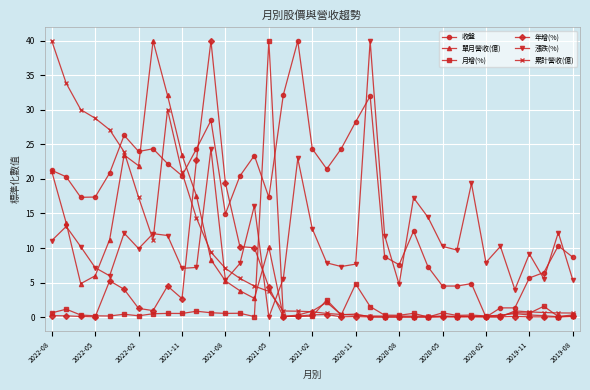

After their last crossing, which series has the higher values: 漲跌(%) or 累計營收(億)?

漲跌(%)